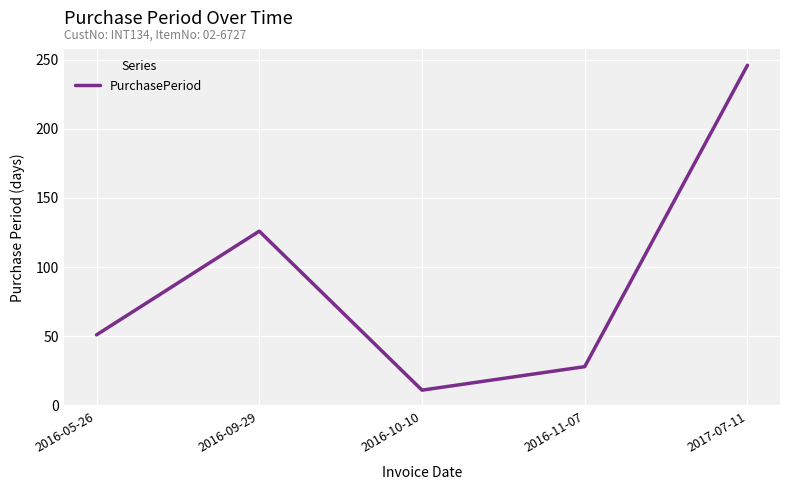

Between 2016-11-07 and 2017-07-11, which is larger?

2017-07-11